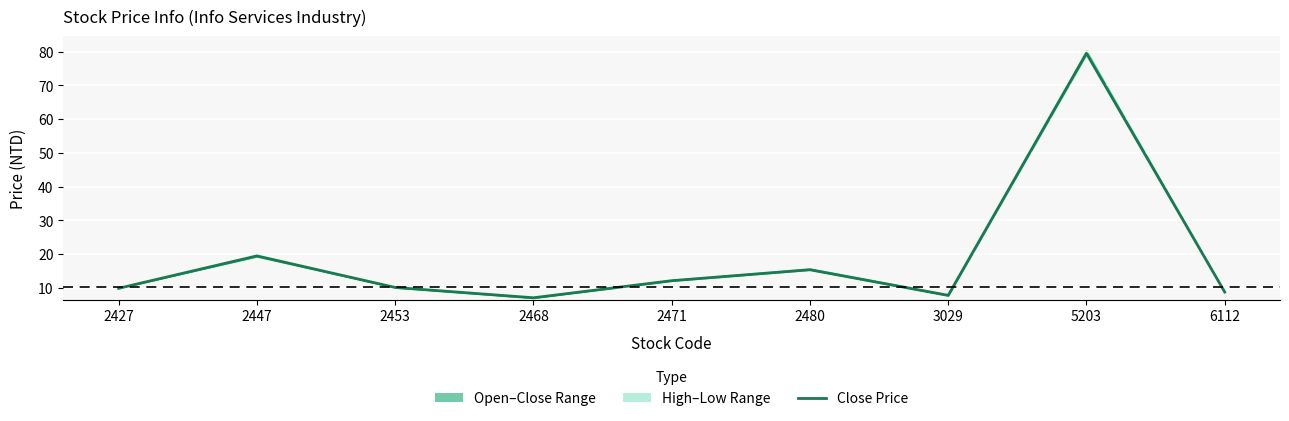

Is it true that the value at 2453 is 4.9?

False